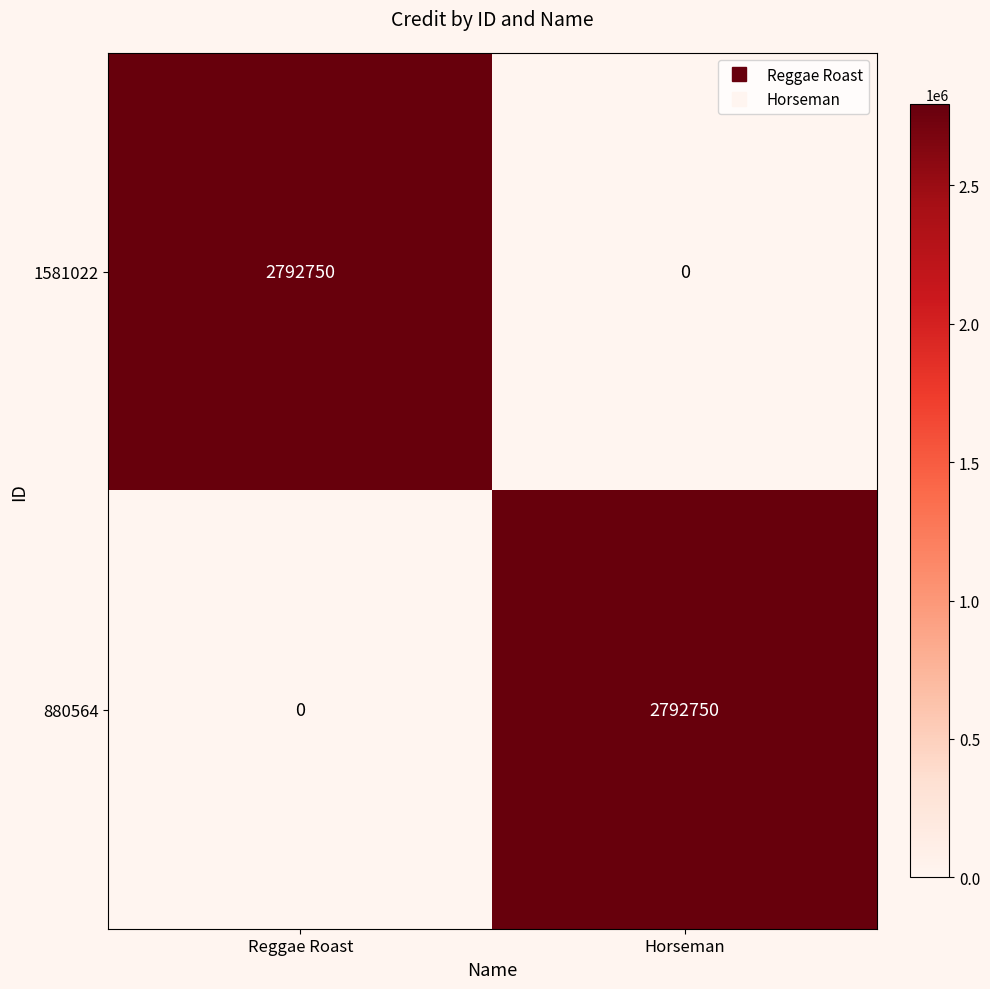

Reading right to left, extract all data points from this chart.

1581022: Horseman=0	Reggae Roast=2792750
880564: Horseman=2792750	Reggae Roast=0